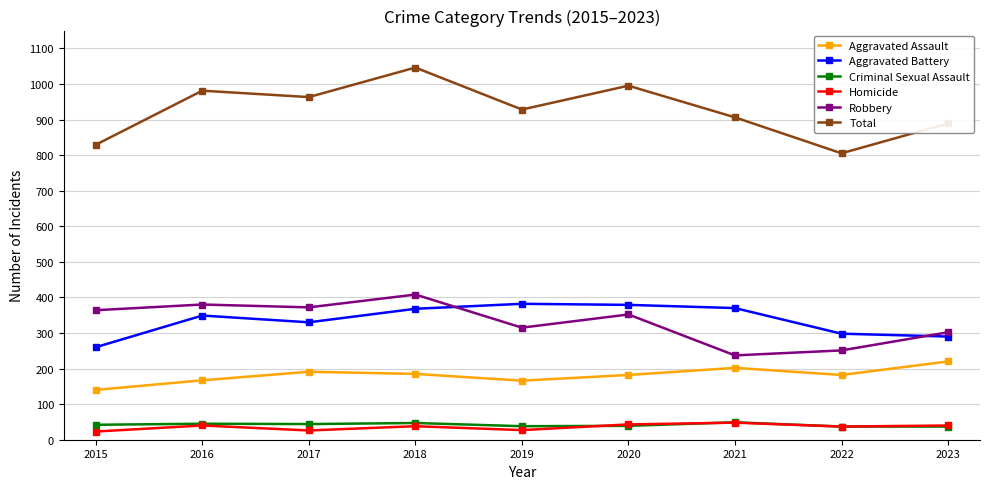

What is the value of the Aggravated Assault point at the 2nd from the left?

167